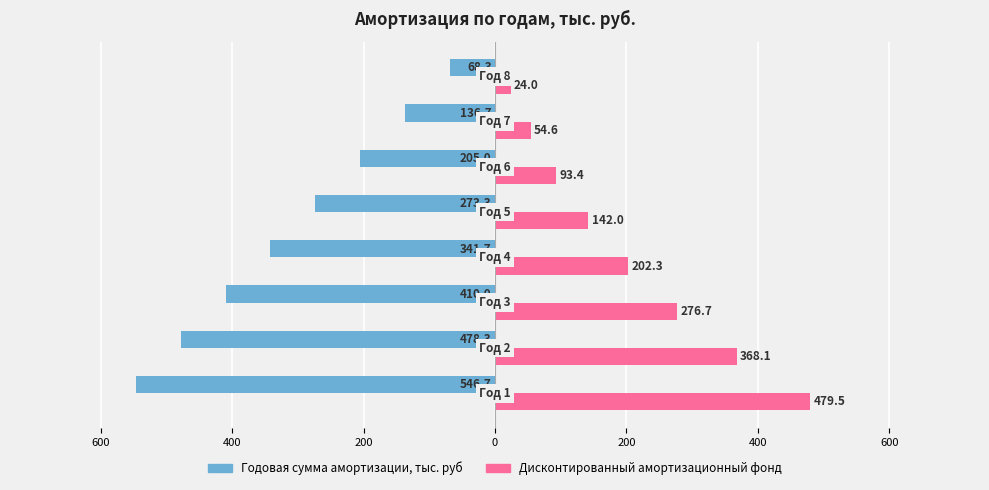

What are all the series names shown in the legend?

Годовая сумма амортизации, тыс. руб, Дисконтированный амортизационный фонд